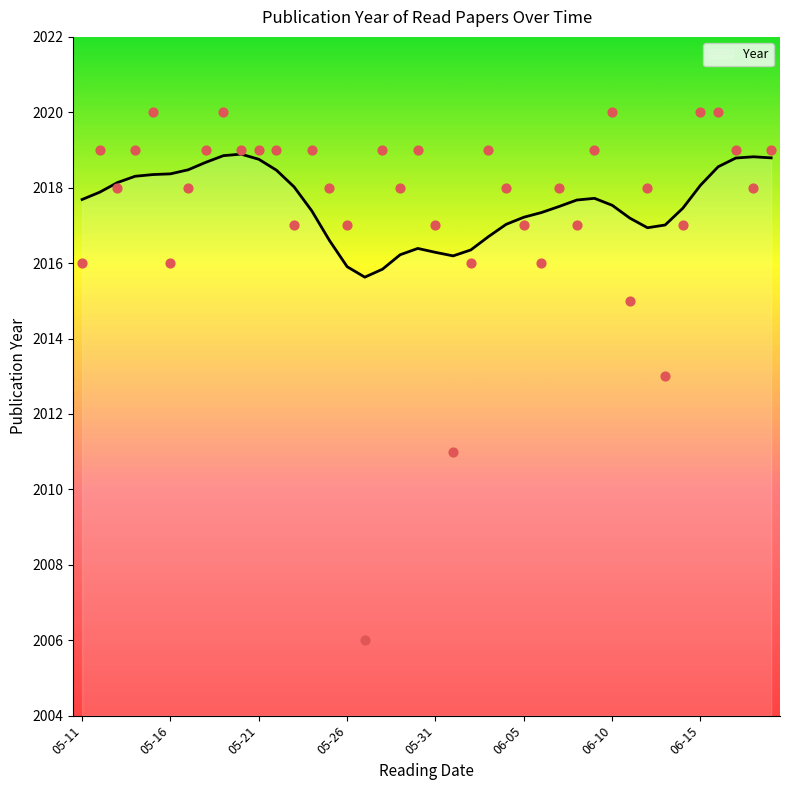

The Year series shows 3547.6 at 06-05. True or false?

False